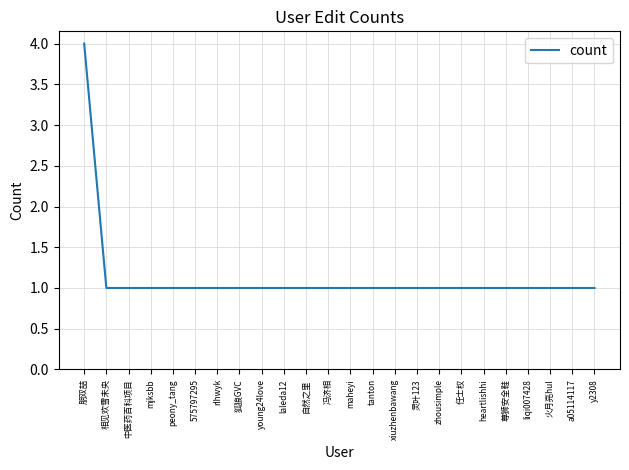

Read the value at 狐狼GVC.

1